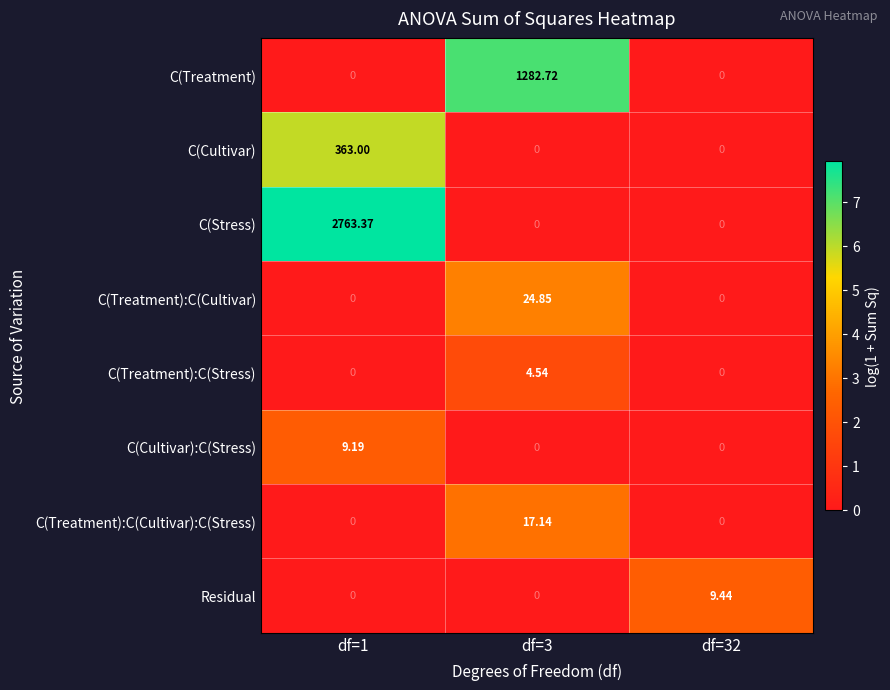

What is the difference between the highest and lowest values at df=1?

2763.4